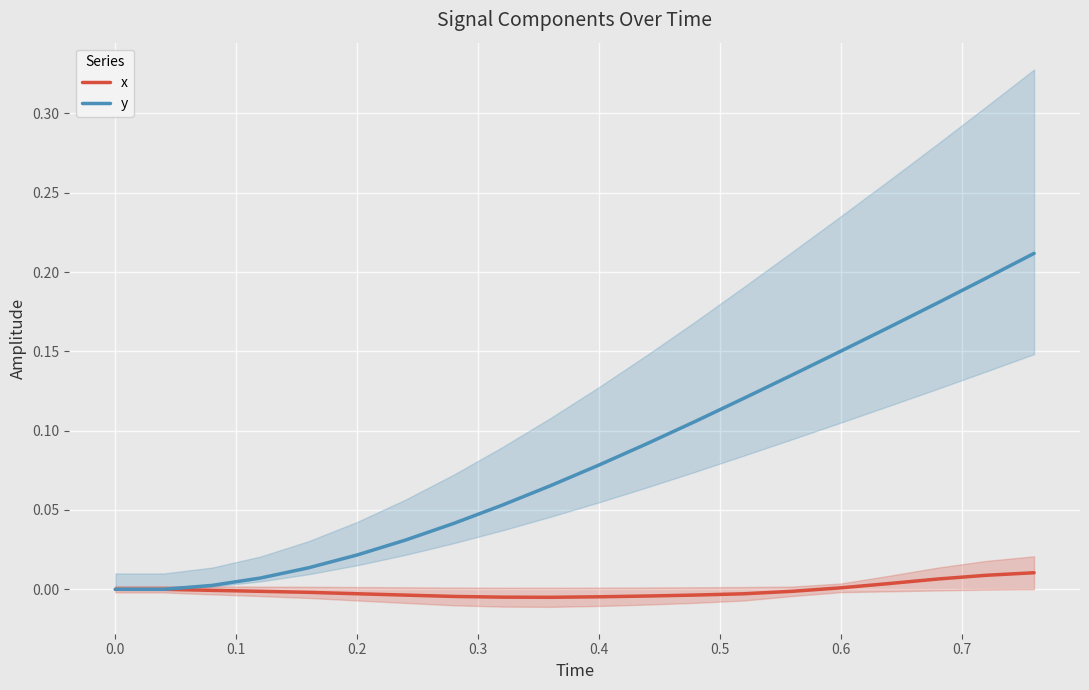

The value of x at 0.0 is 0.0. True or false?

True